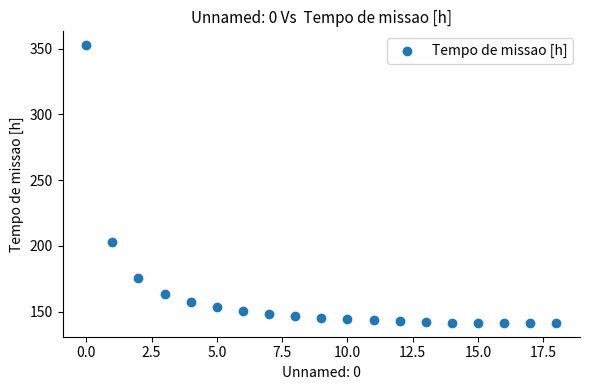

What Y value in the scatter plot is closest to 247?

202.8